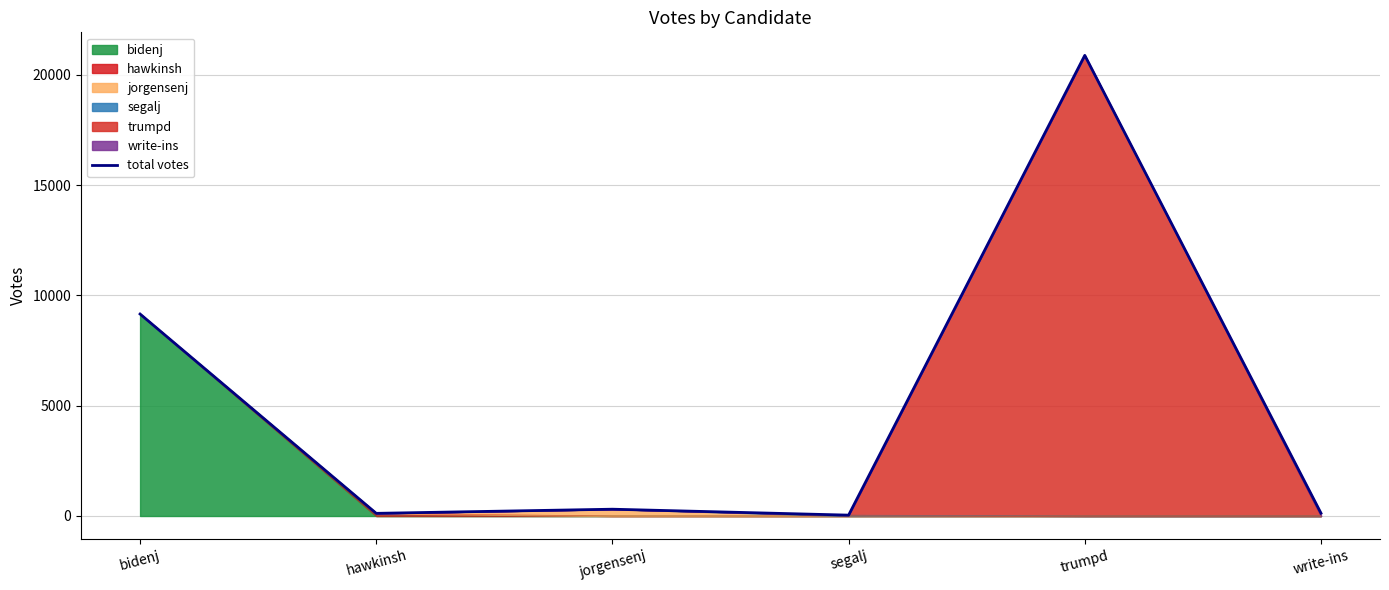

How many points are higher than both their immediate neighbors (excluding endpoints)?

2